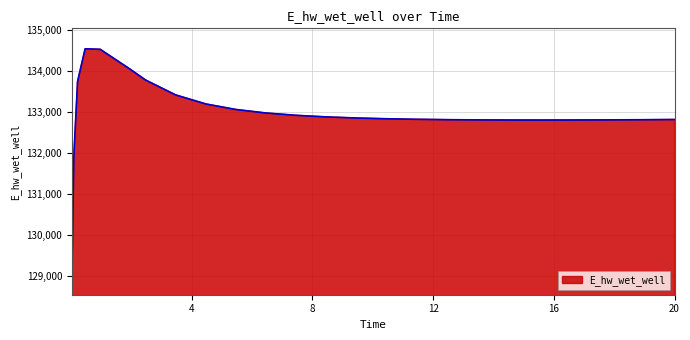

What is the maximum value shown in the chart?

134549.3